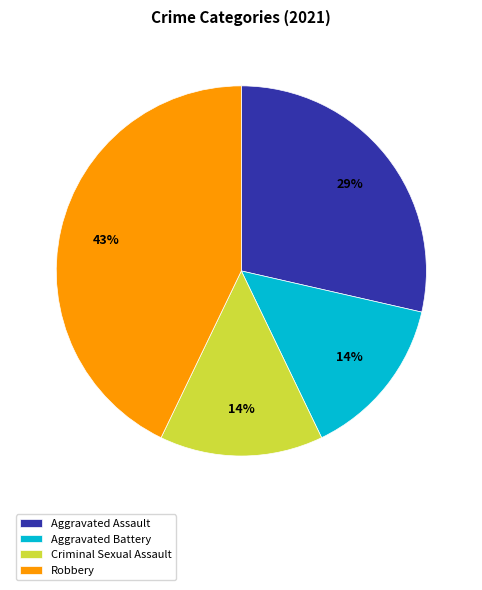

Is the sum of Aggravated Battery and Criminal Sexual Assault greater than half?

No